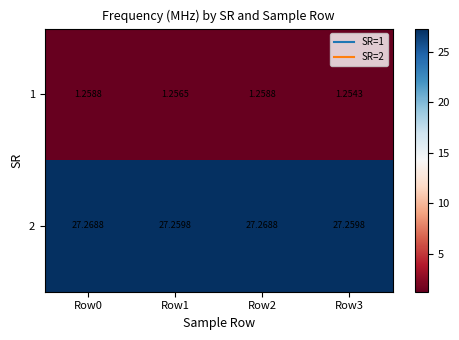

Is the value of 2 at Row1 greater than the value of 1 at Row3?

Yes